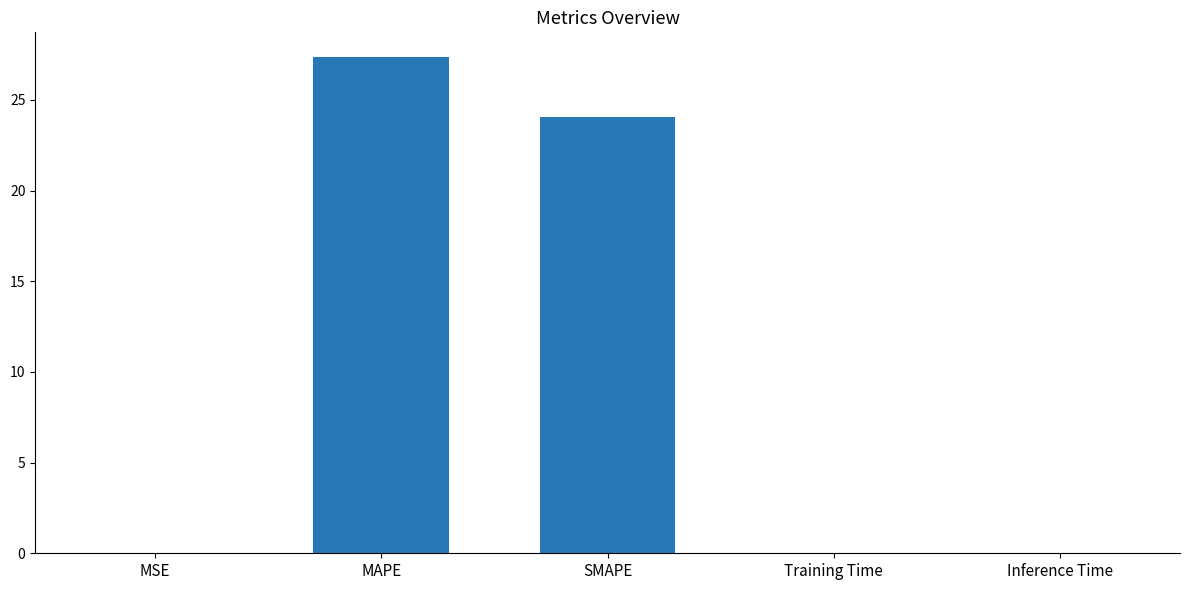

What is the sum of all values?

51.5